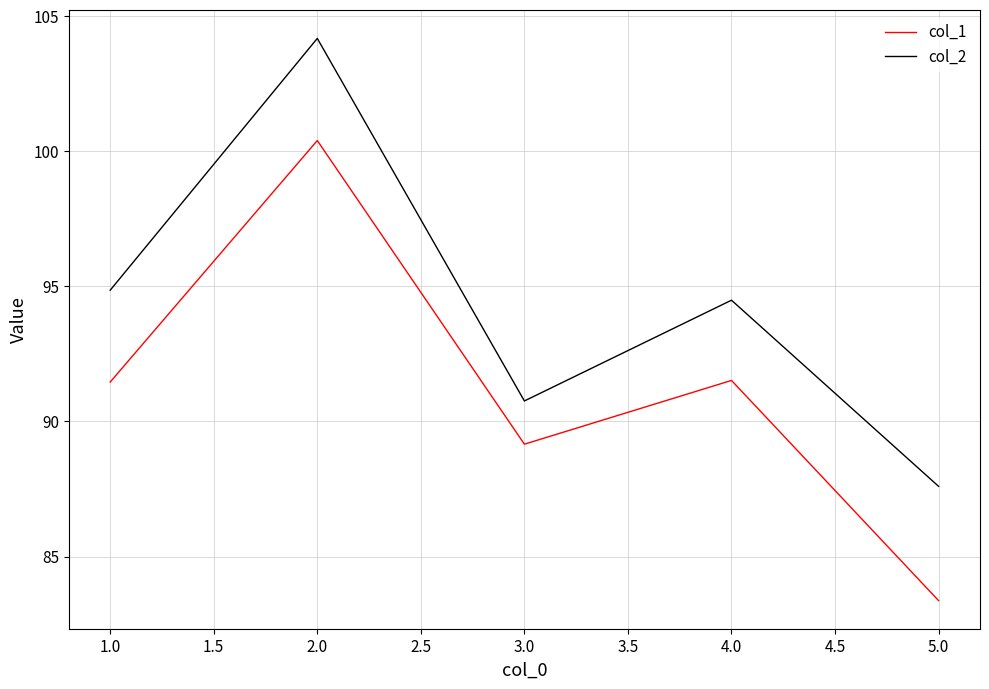

Which series has the largest range (max minus min)?

col_1